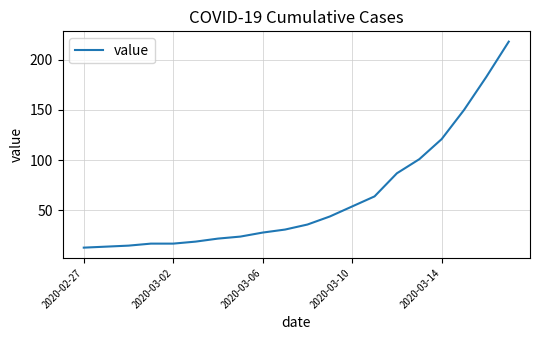

What is the minimum value shown in the chart?

13